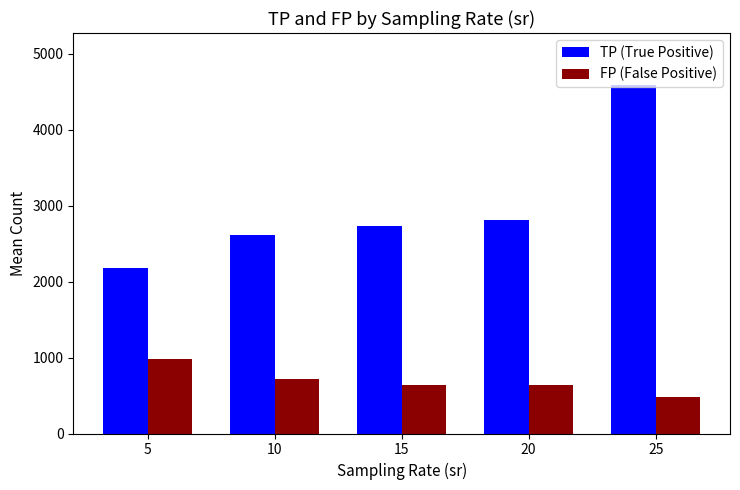

At which category is the sum across all series the highest?

25